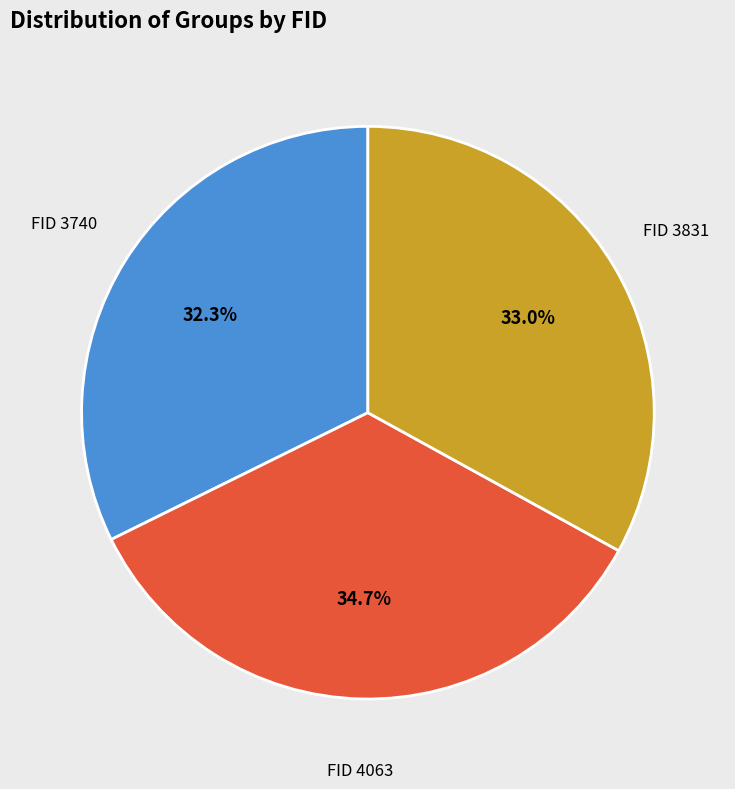

Does any single category account for the majority?

No